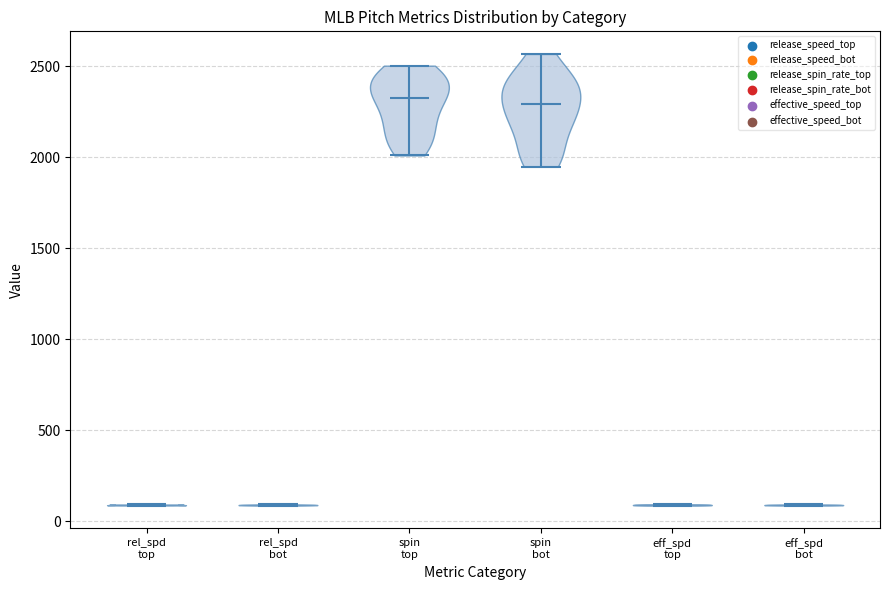

Reading left to right, read every violin against the y-axis: where its median line is, and the lowest and highest points it reaches. The values are not printed on the chart, so give them approximately, as read against the axis.

rel_spd top: median line 100, lowest point 100, highest point 100
rel_spd bot: median line 100, lowest point 100, highest point 100
spin top: median line 2300, lowest point 2000, highest point 2500
spin bot: median line 2300, lowest point 1950, highest point 2550
eff_spd top: median line 100, lowest point 100, highest point 100
eff_spd bot: median line 100, lowest point 100, highest point 100